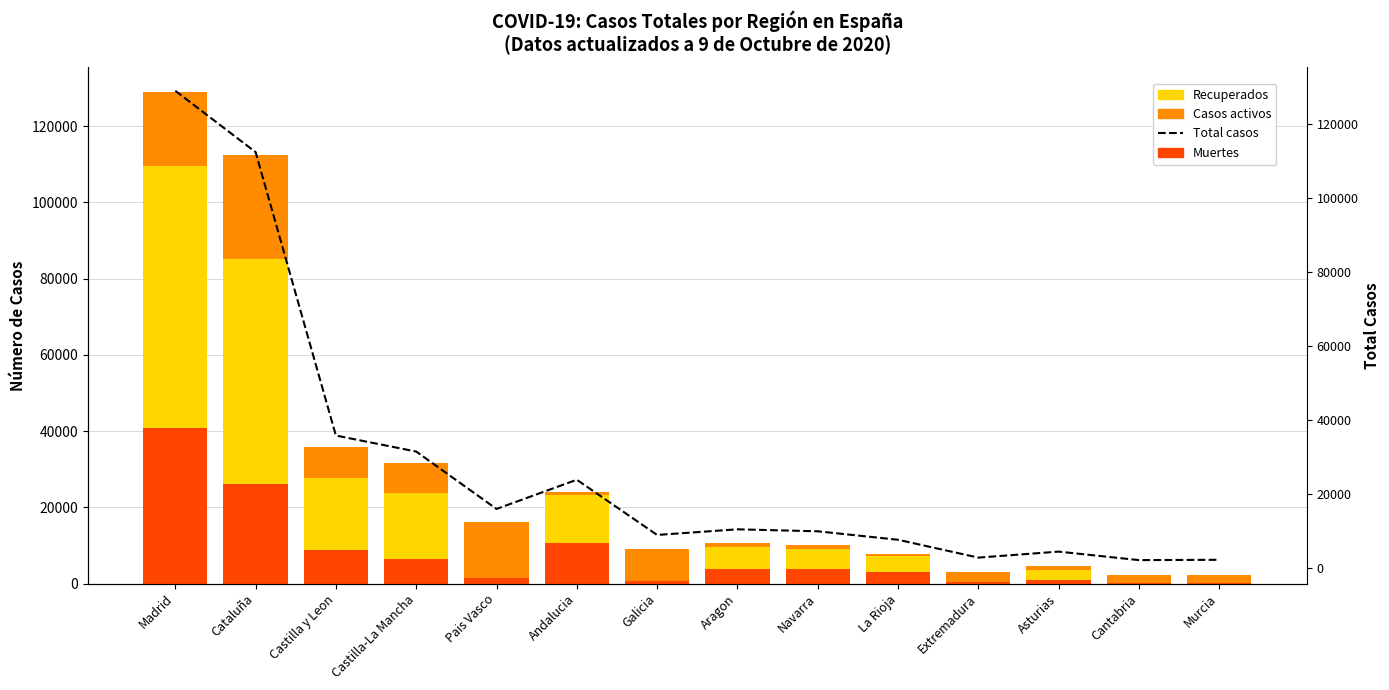

Which series has the largest total across all categories?

Total casos